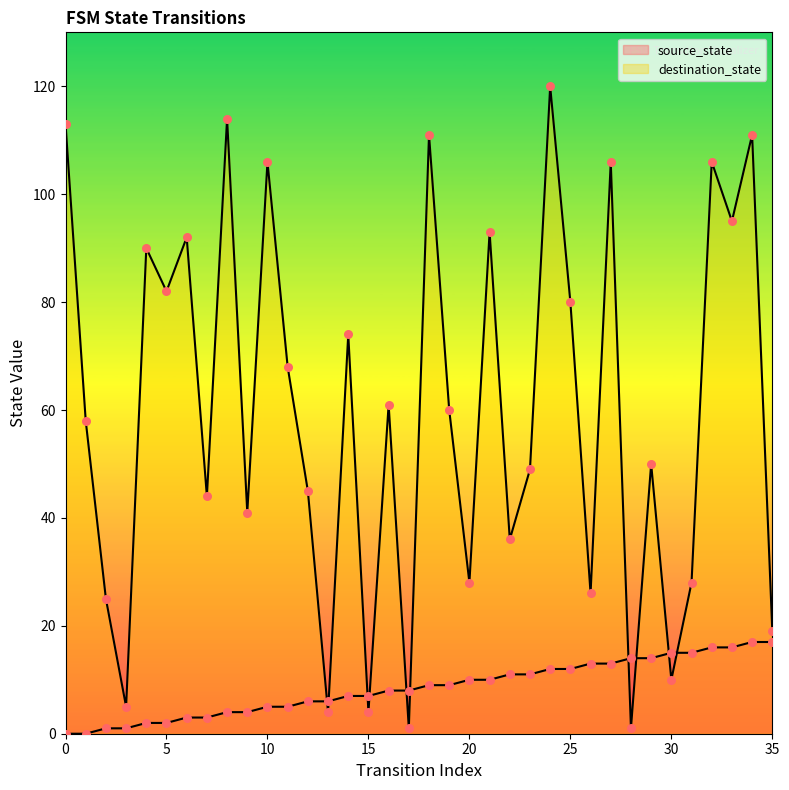

Which series has the widest spread of Y values?

destination_state